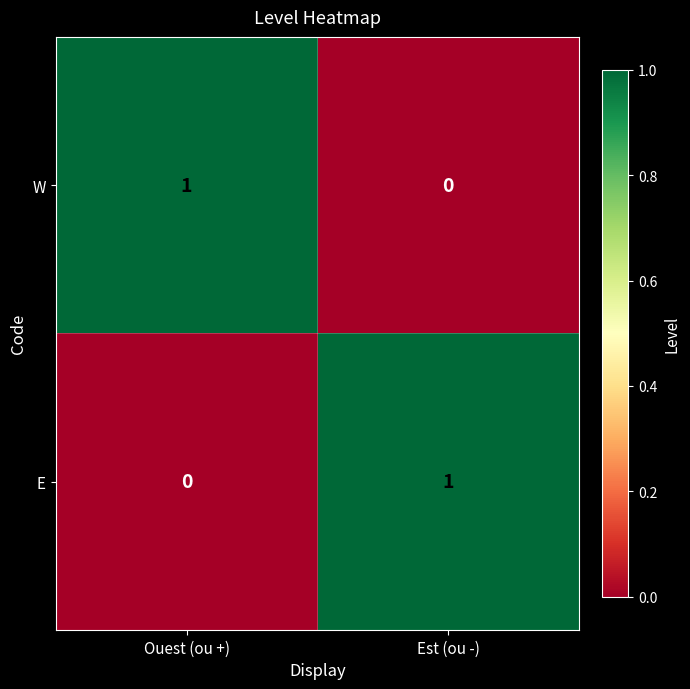

Reading right to left, transcribe all the data shown in this chart.

W: 0	1
E: 1	0